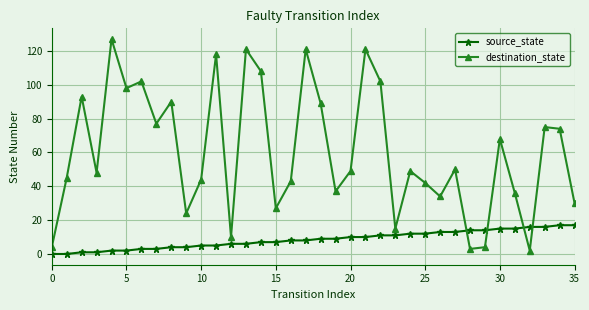

True or false: destination_state has more than 1 interior local peaks.

True